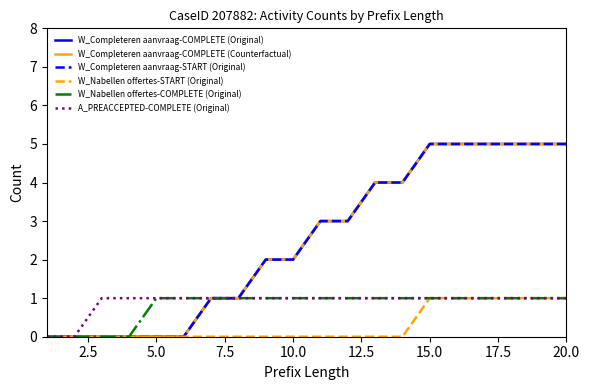

True or false: W_Nabellen offertes-START (Original) and W_Completeren aanvraag-COMPLETE (Counterfactual) cross at least once.

False